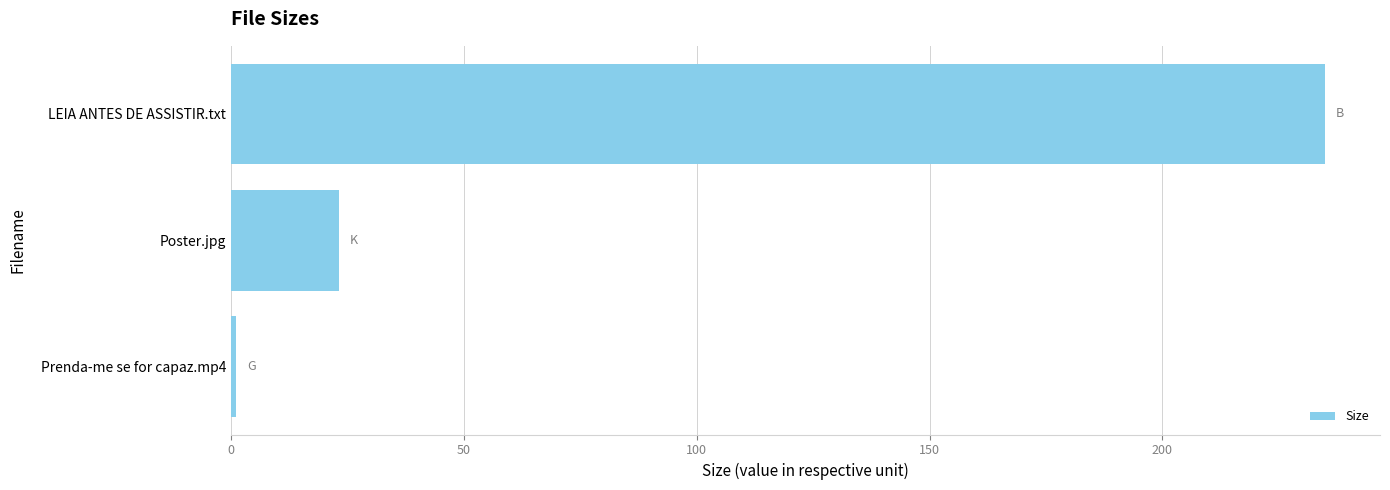

Rank the categories by value from lowest to highest.

Prenda-me se for capaz.mp4, Poster.jpg, LEIA ANTES DE ASSISTIR.txt